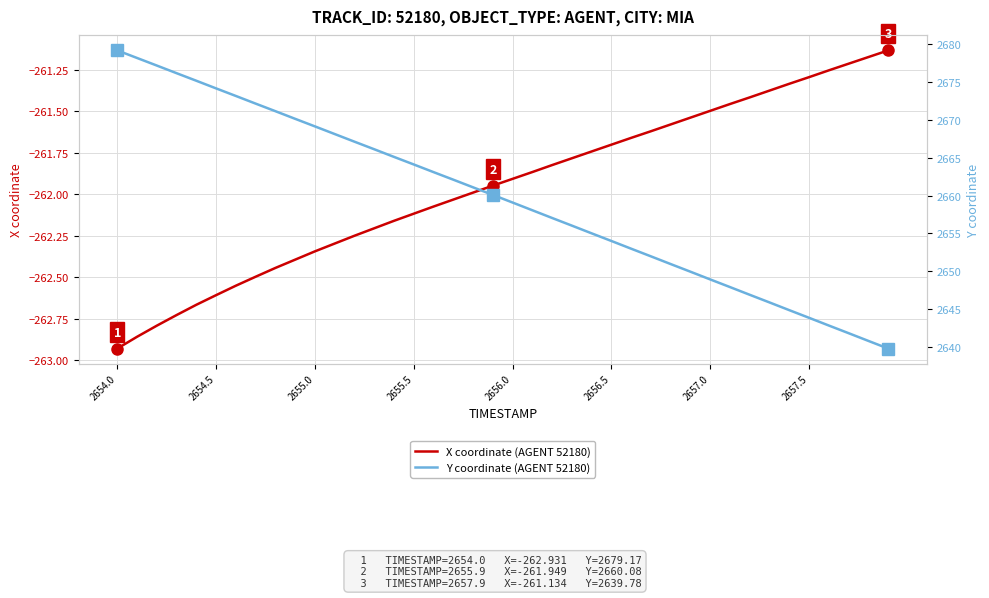

How many data points does each series have?

40